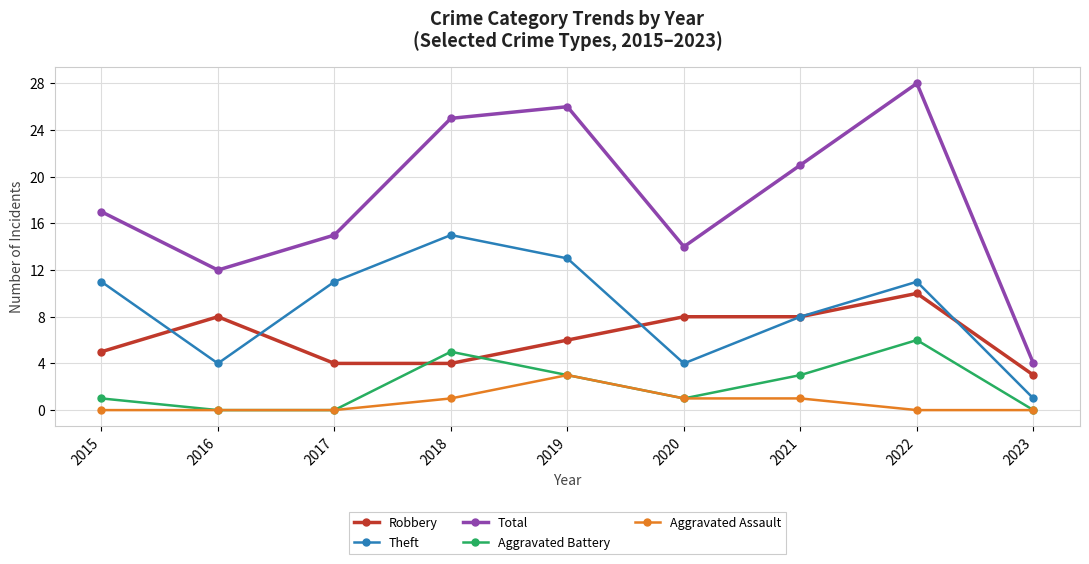

What are all the series names shown in the legend?

Robbery, Theft, Total, Aggravated Battery, Aggravated Assault